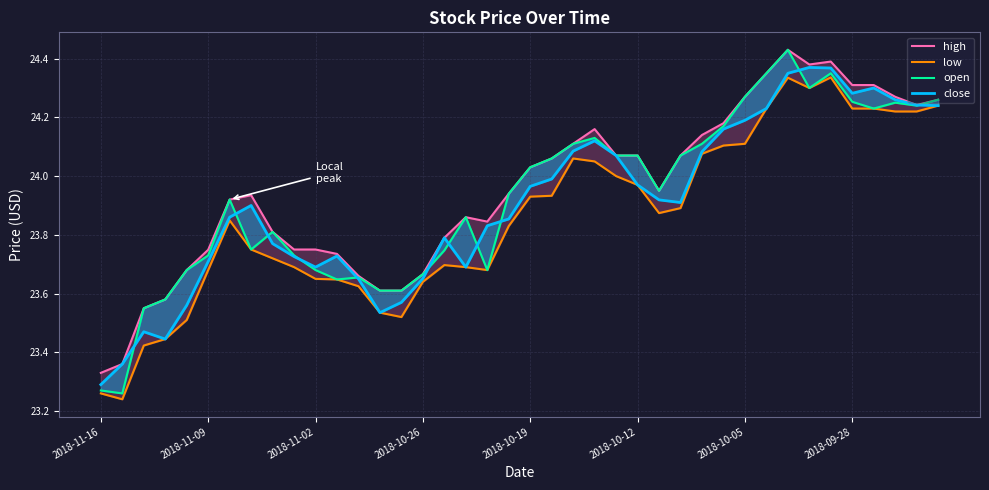

What are all the series names shown in the legend?

high, low, open, close